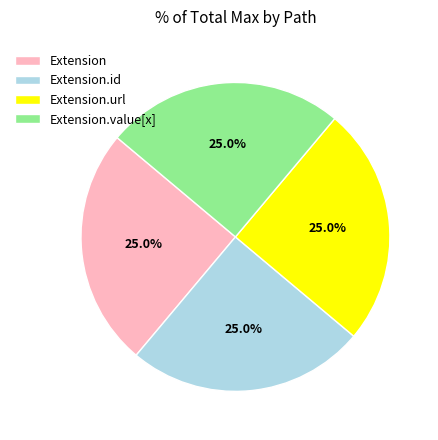

Does any single category account for the majority?

No